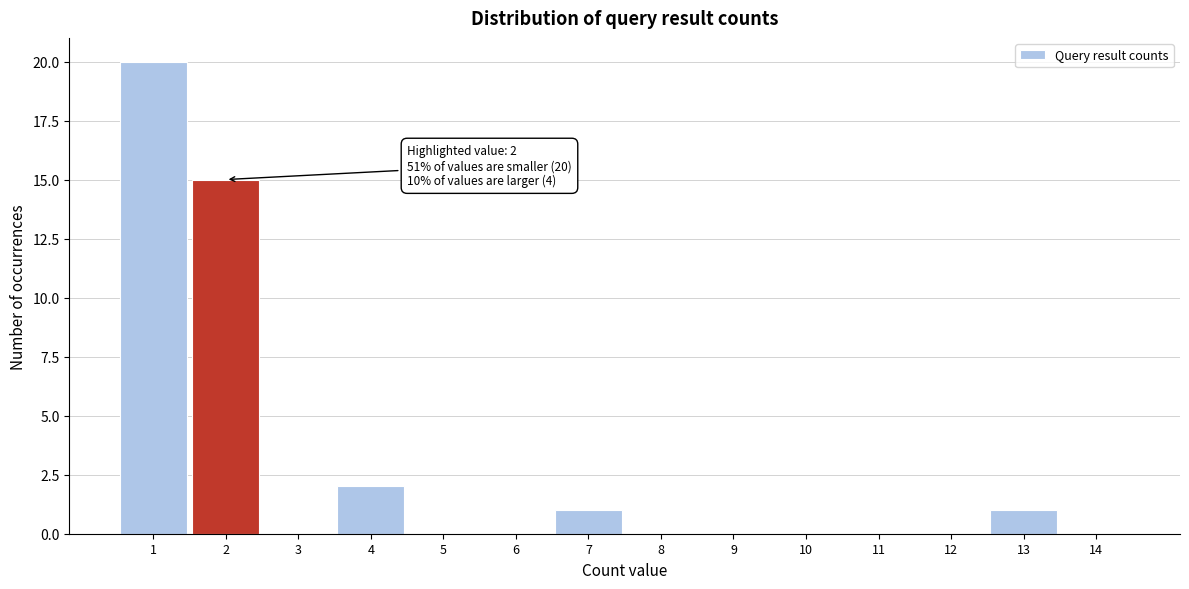

Over which range of the x-axis is the bar tallest?

0.5 to 1.5